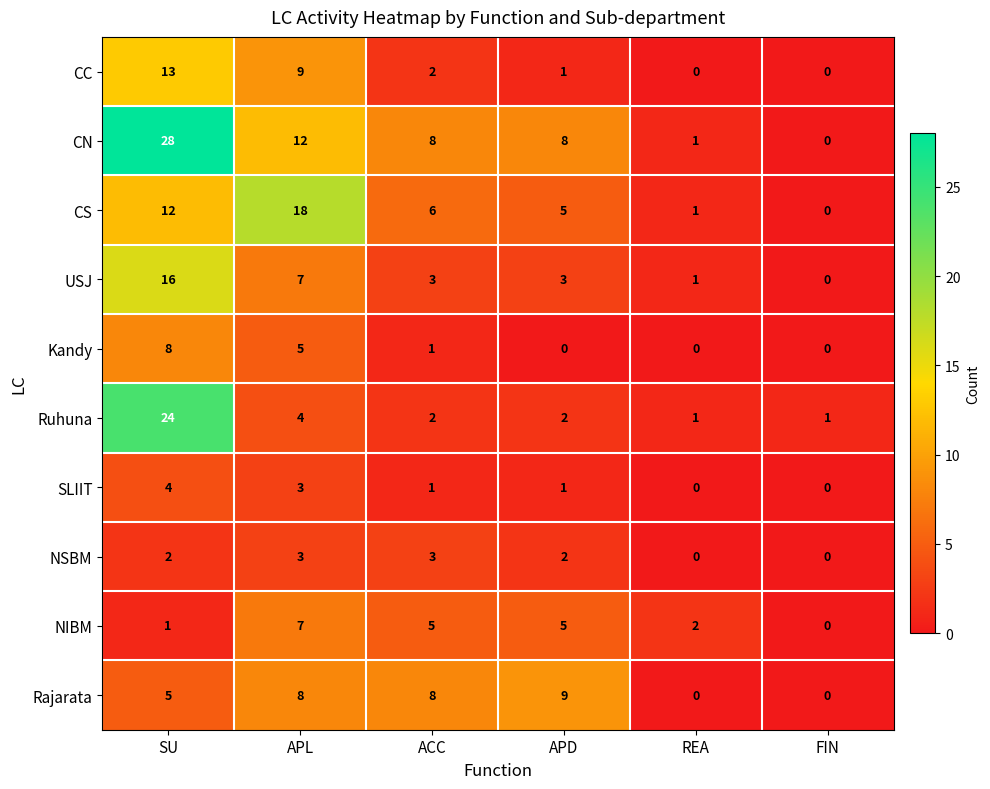

What is the average value of the CC series?

4